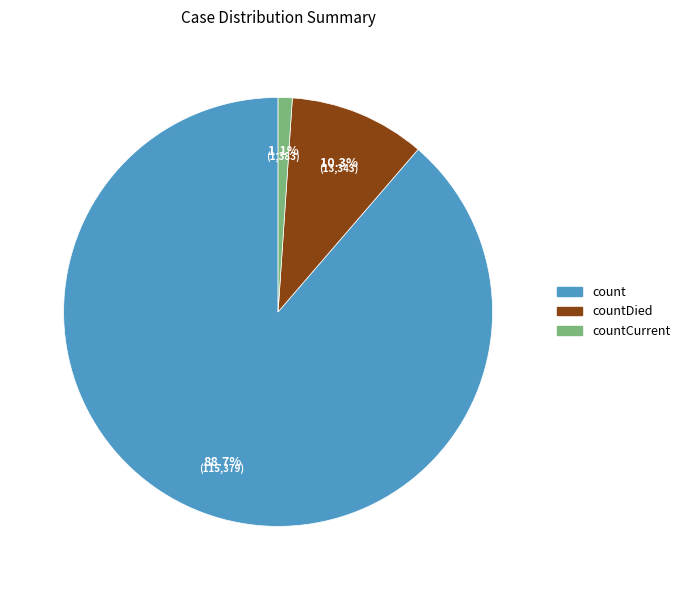

Is there a majority slice in this chart?

Yes